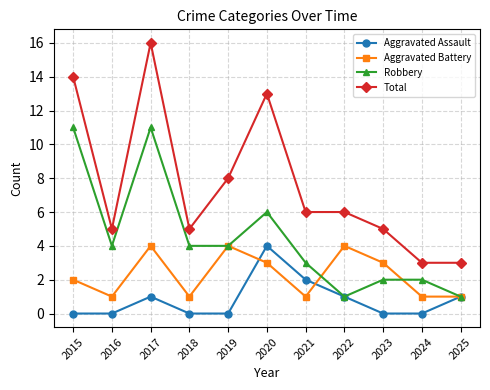

What is the maximum value shown in the chart?

16